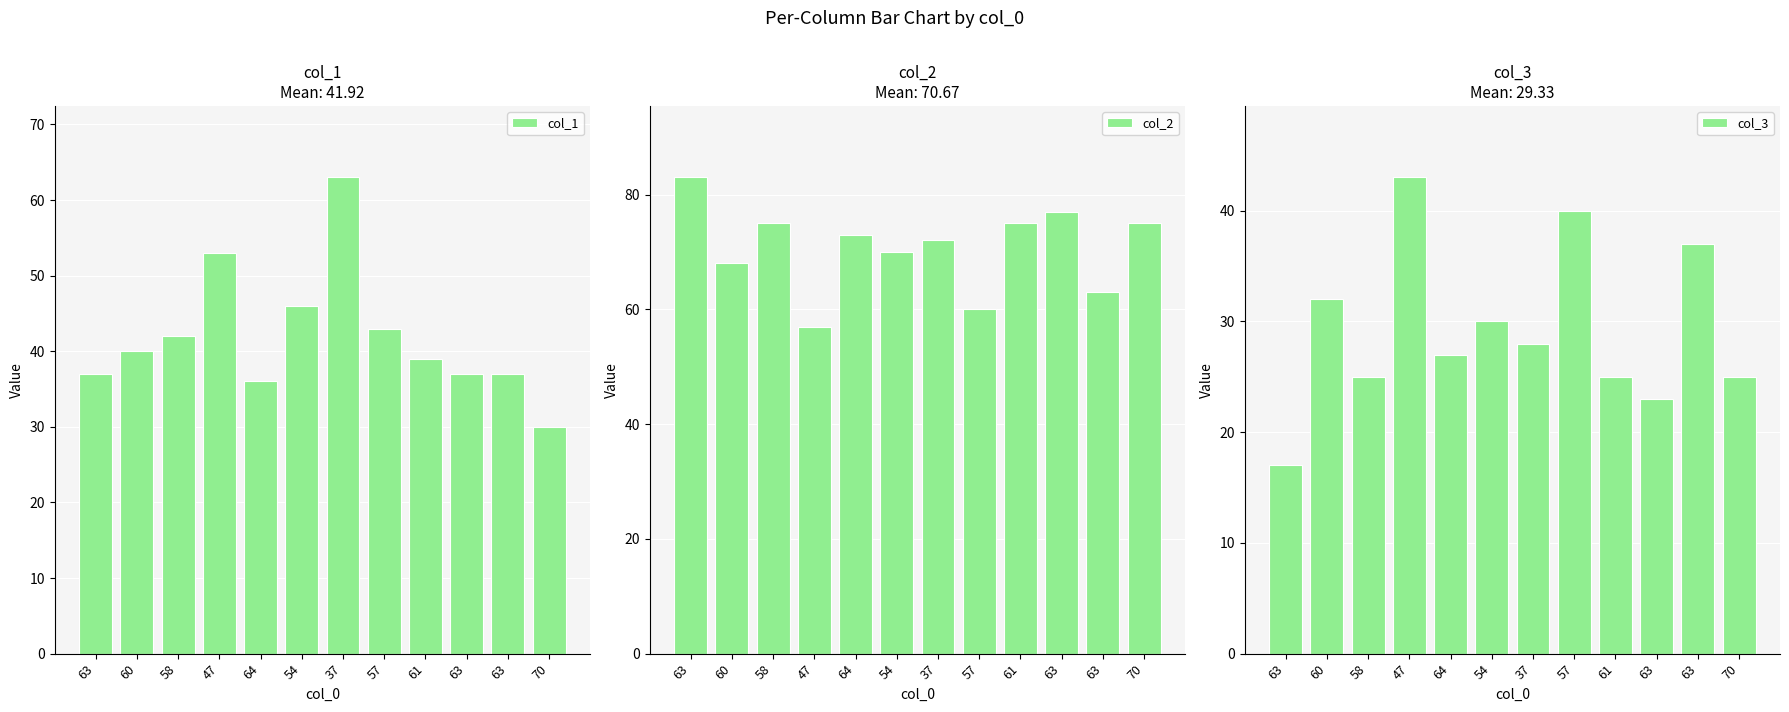

True or false: col_3 has a value of 40 at 57.

True